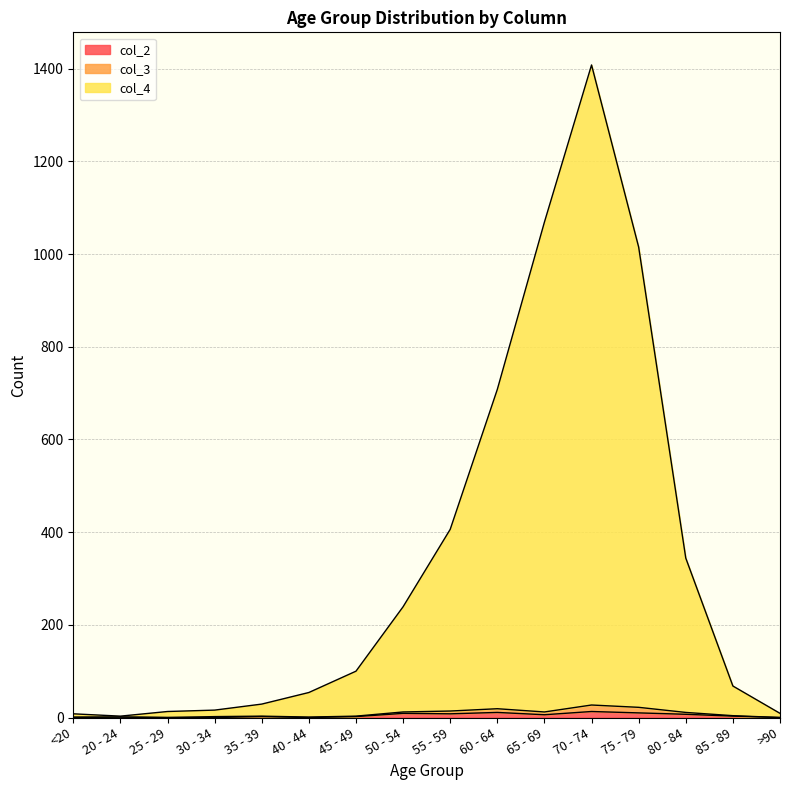

At which category does col_2 reach its first local valley?

40 - 44